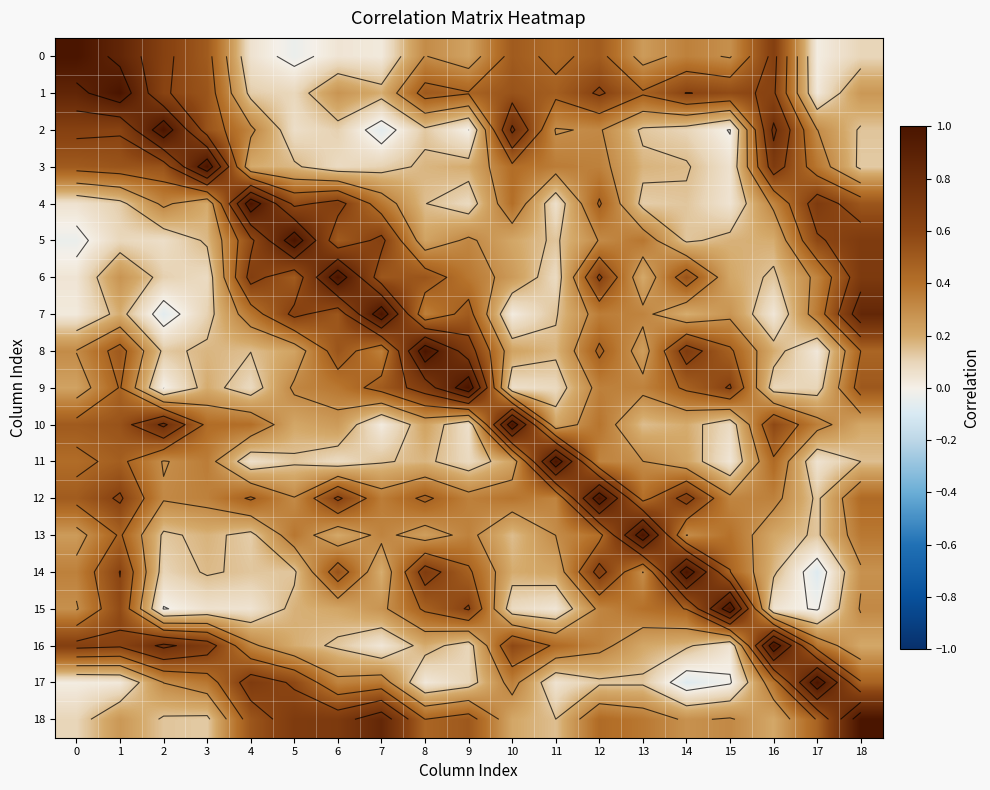

True or false: 7 has a value of 0.5 at 6.

True